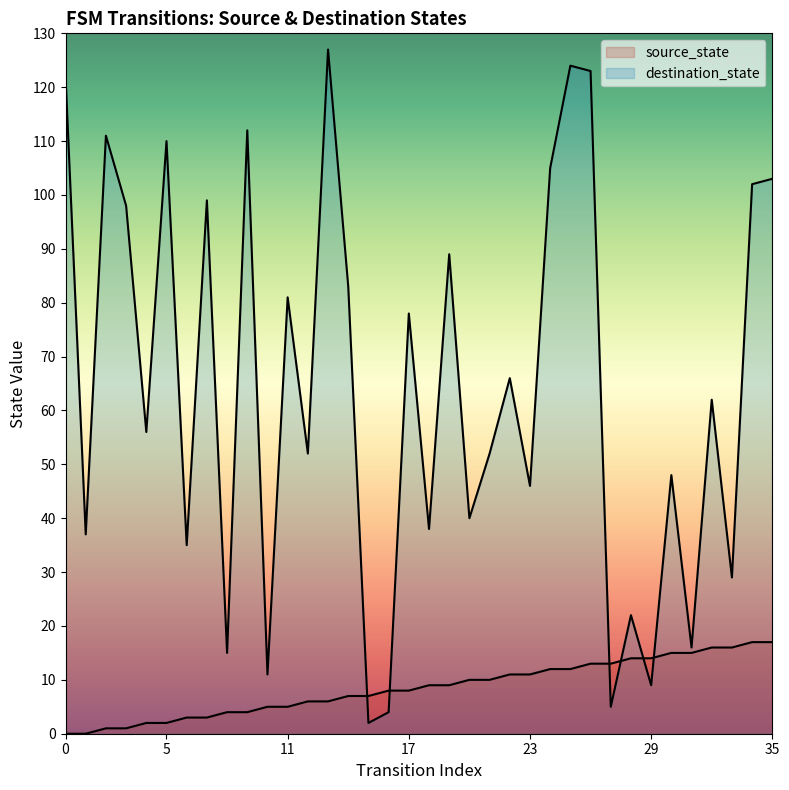

Between 13 and 24, which is larger?

24